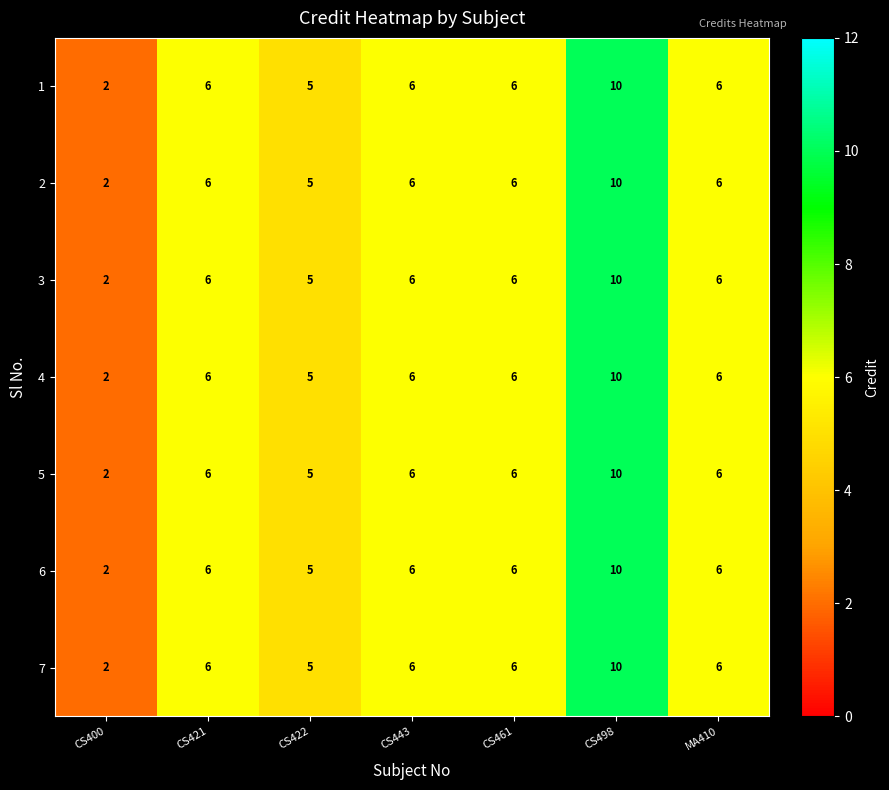

What is the total value across all series at CS443?

42